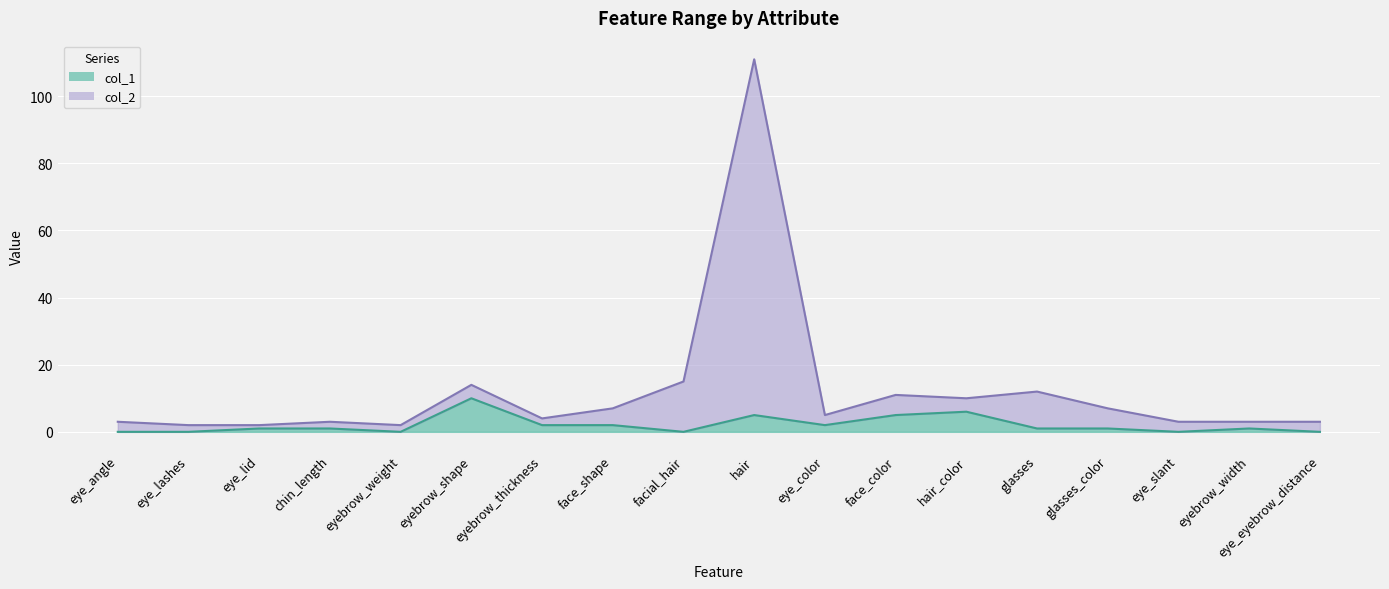

What is the label of the 13th point from the left?

hair_color